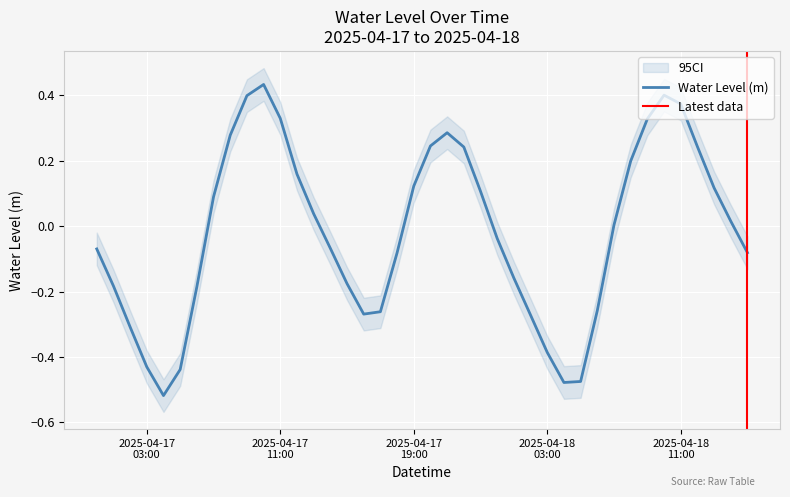

What is the sum of all values?

-0.7